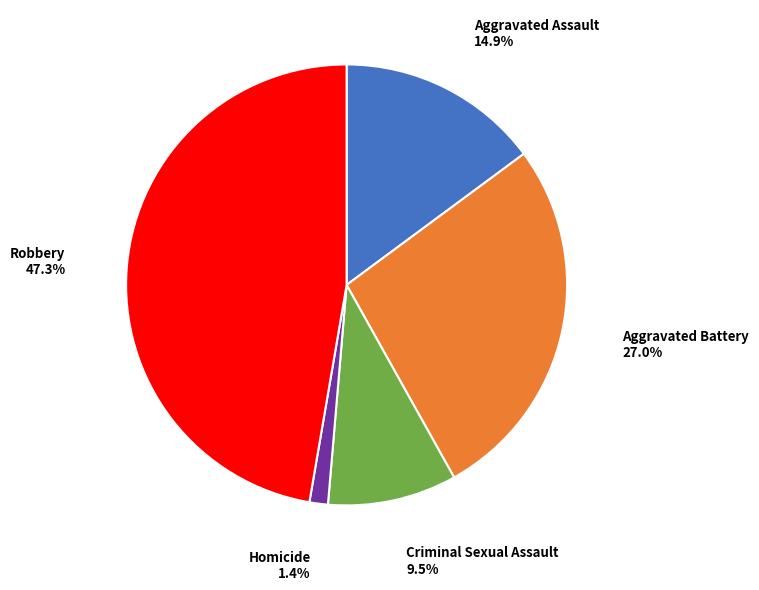

To the nearest percent, what is the difference between the largest and smallest slice percentages?

46%